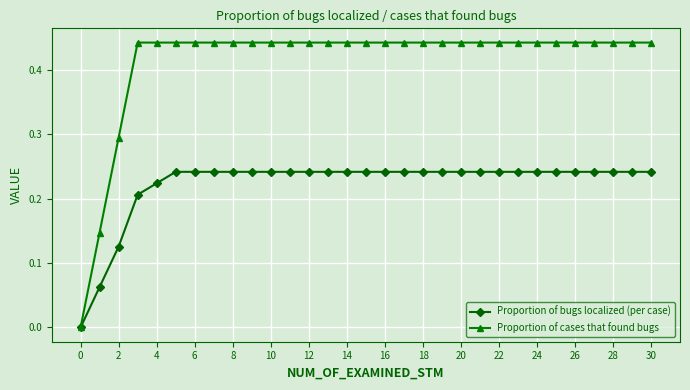

List the series in order of their peak value, highest first.

Proportion of cases that found bugs, Proportion of bugs localized (per case)